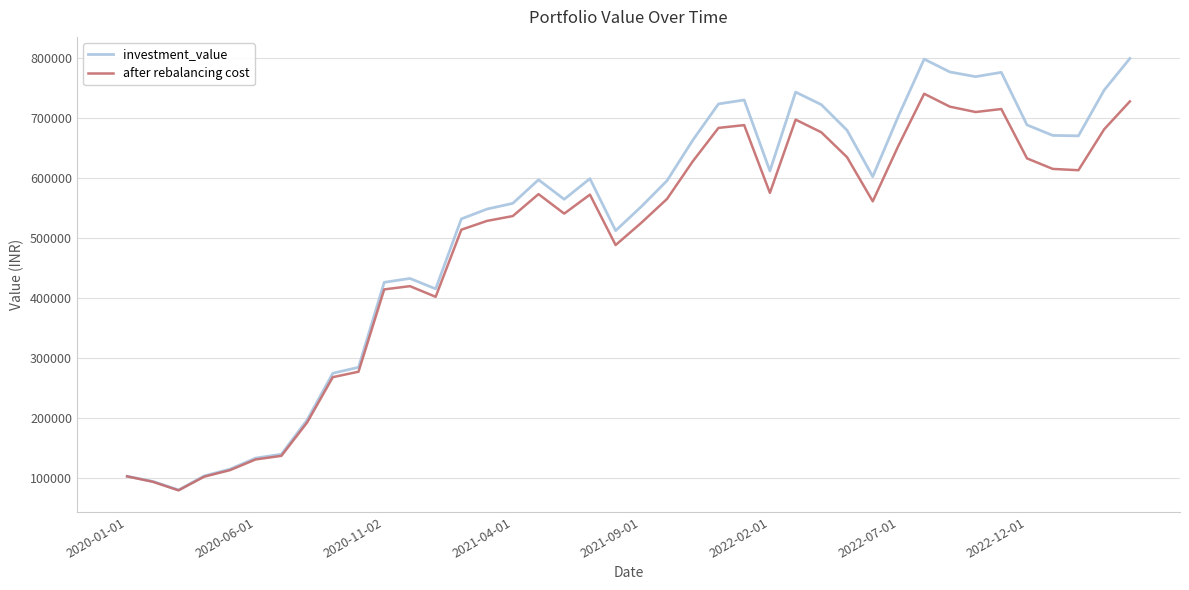

What is the greatest value displayed?

799006.1